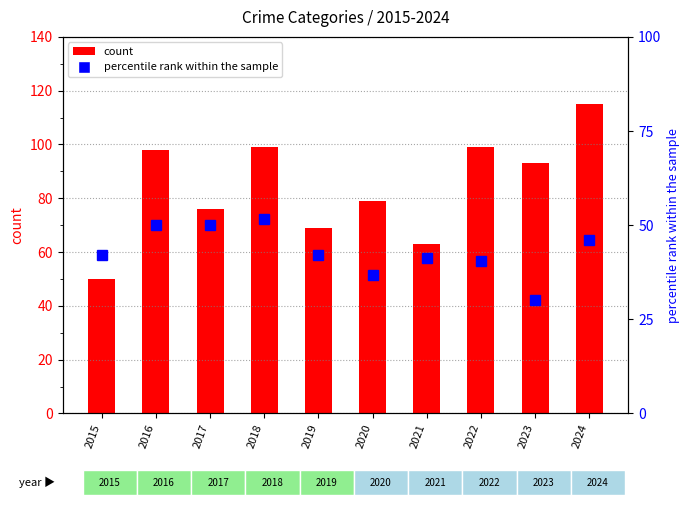

What is the sum of the values at 2022 and 2019?

82.4